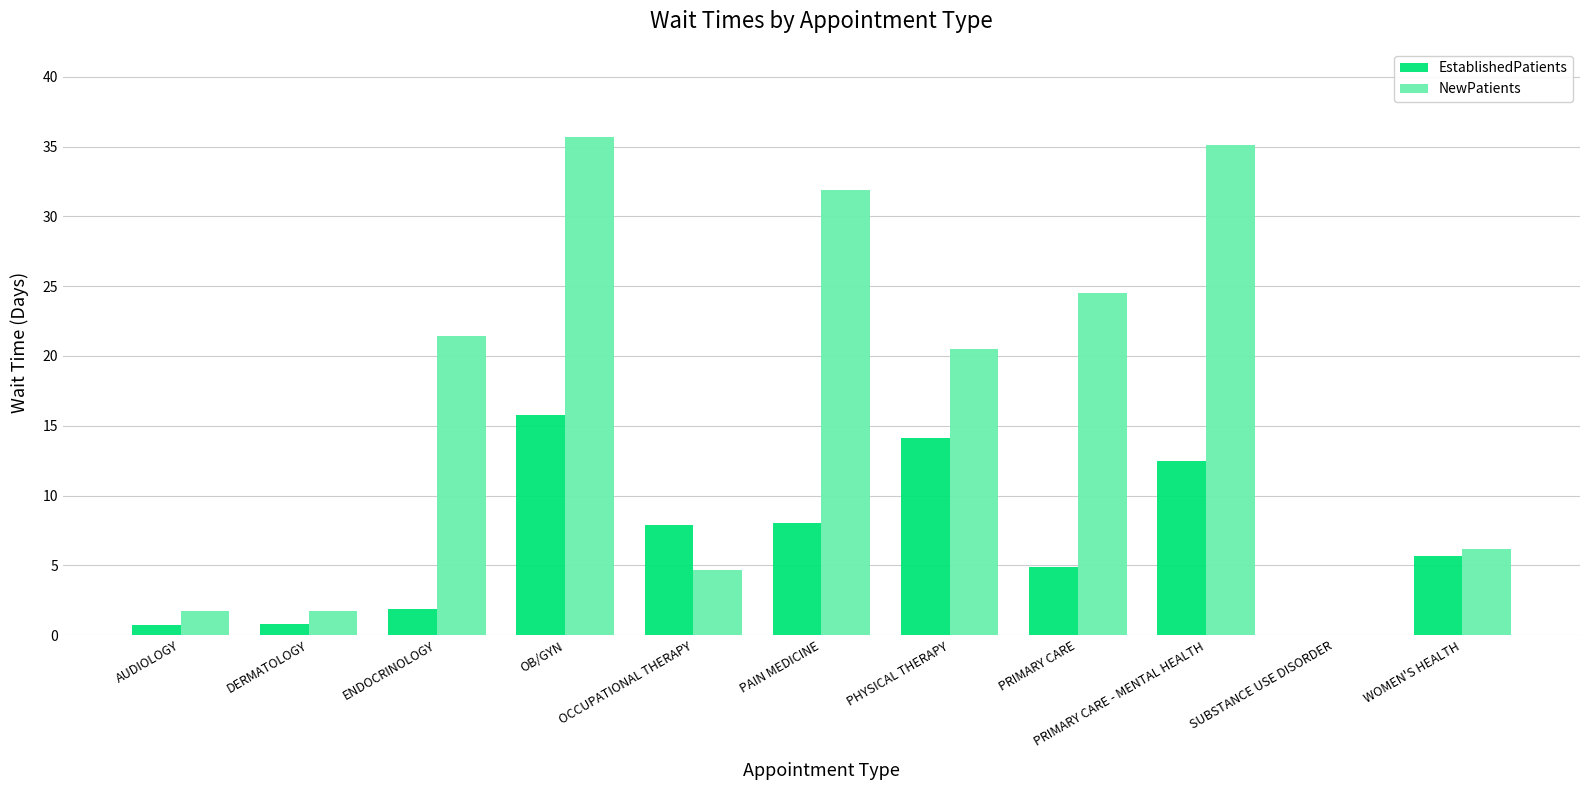

What is the average value of the NewPatients series?

16.7